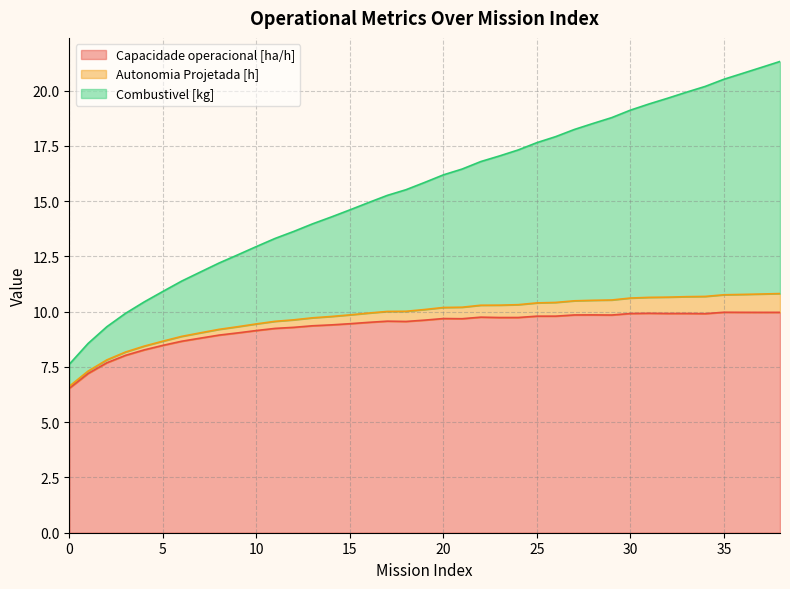

Is the value of Autonomia Projetada [h] at 30 greater than the value of Capacidade operacional [ha/h] at 33?

Yes